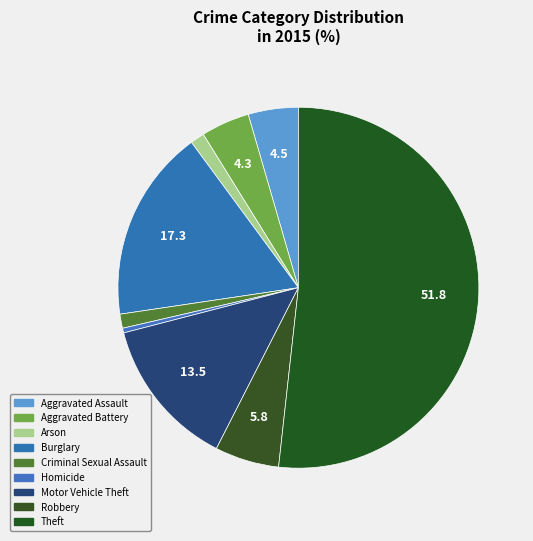

Count the number of slices in the pie.

9